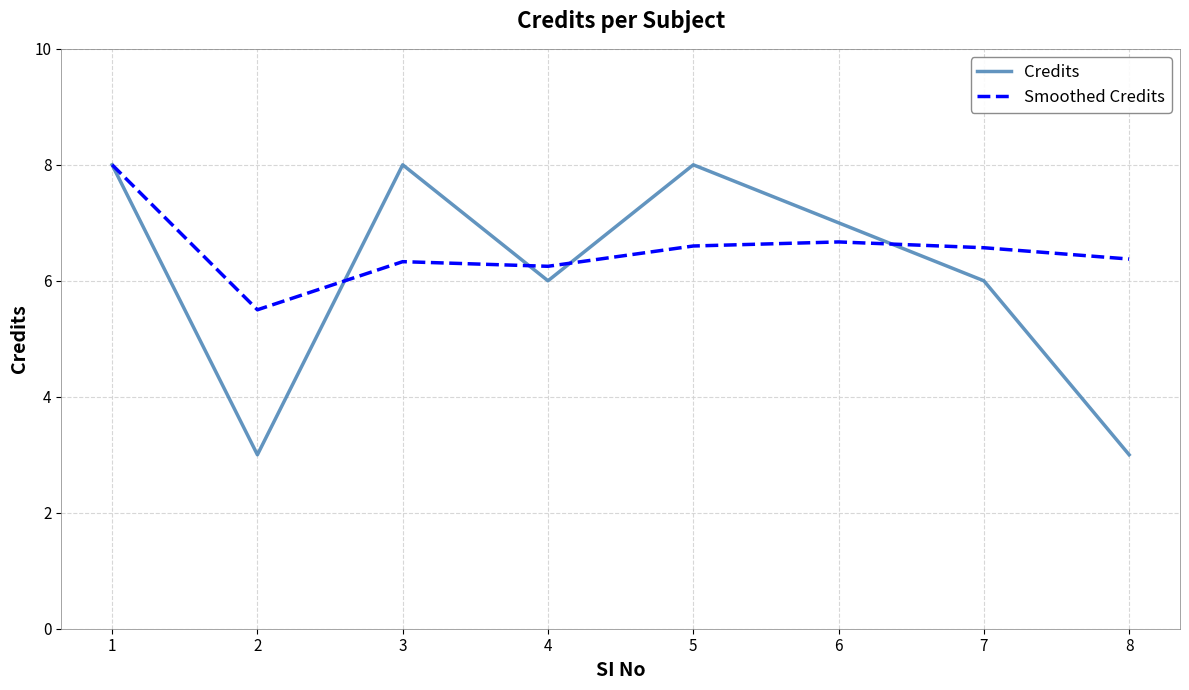

List the series in order of their overall mean, highest first.

Smoothed Credits, Credits